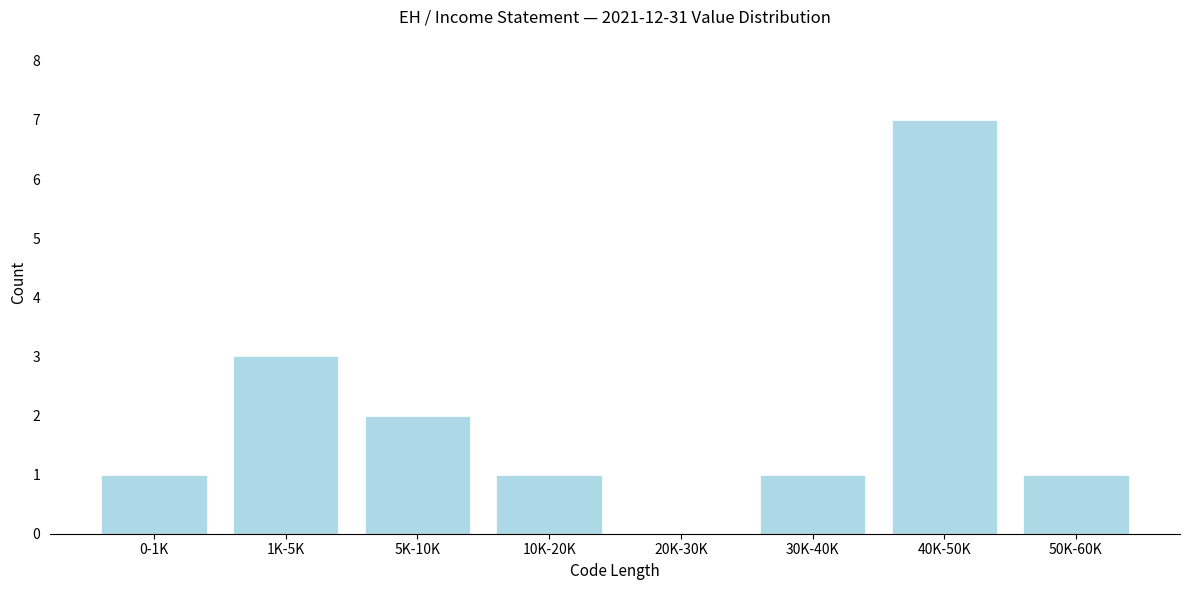

Reading left to right, transcribe all the data shown in this chart.

0-1K=1	1K-5K=3	5K-10K=2	10K-20K=1	20K-30K=0	30K-40K=1	40K-50K=7	50K-60K=1